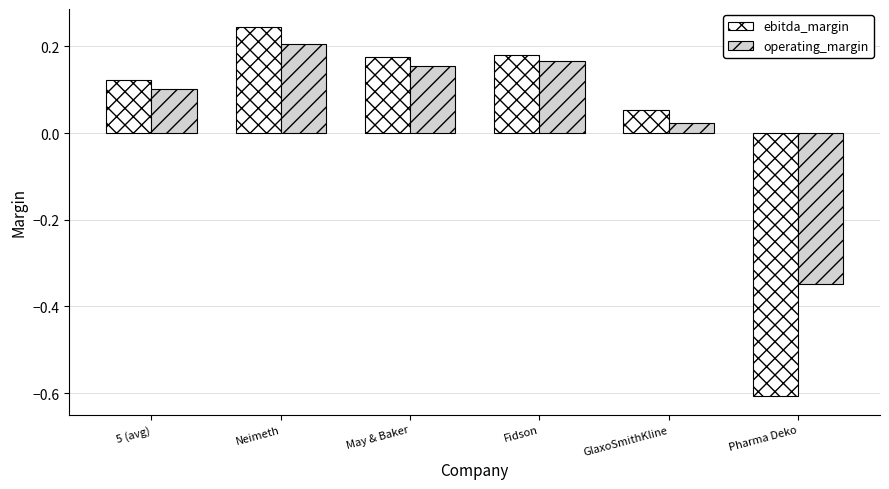

What is the label of the 6th bar from the right?

5 (avg)